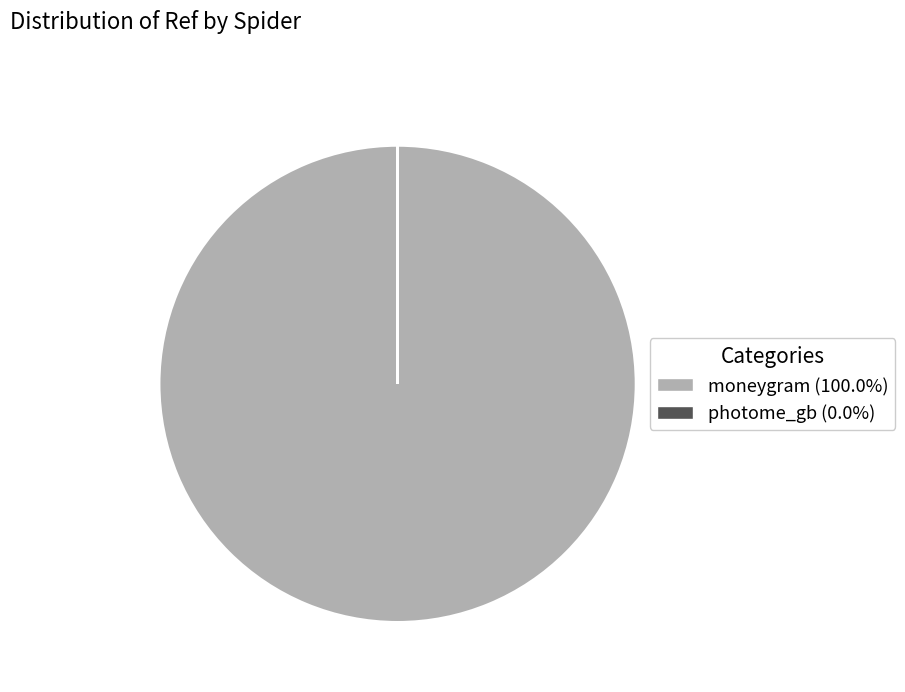

Is there any slice that represents more than half of the pie?

Yes